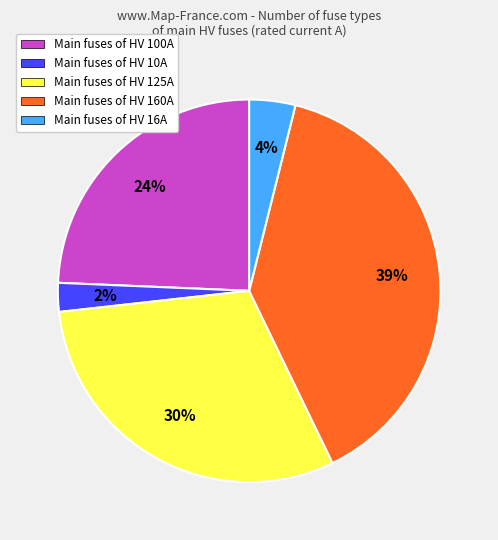

To the nearest percent, what is the average slice percentage?

20%